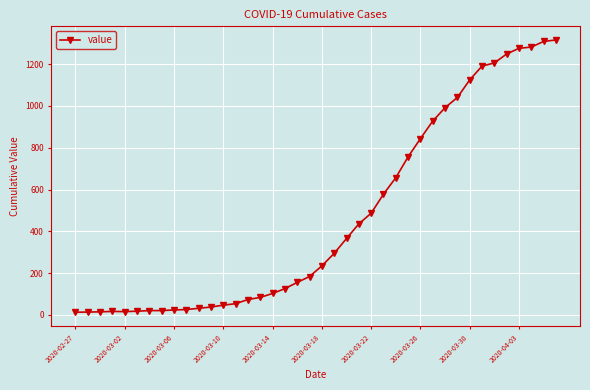

What is the average value?

466